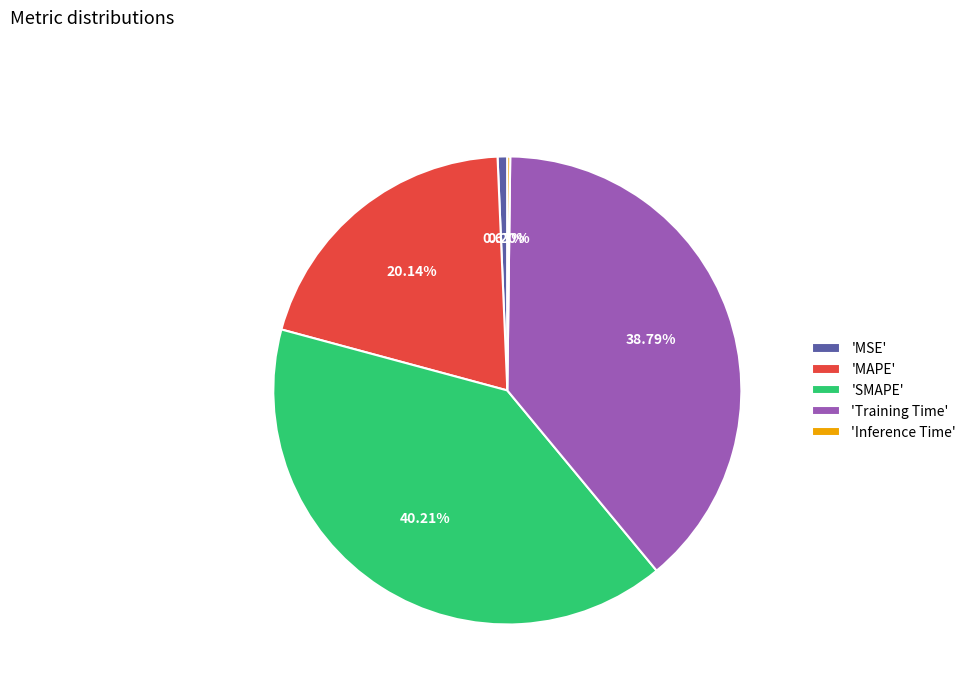

To the nearest percent, what is the difference between the largest and smallest slice percentages?

40%